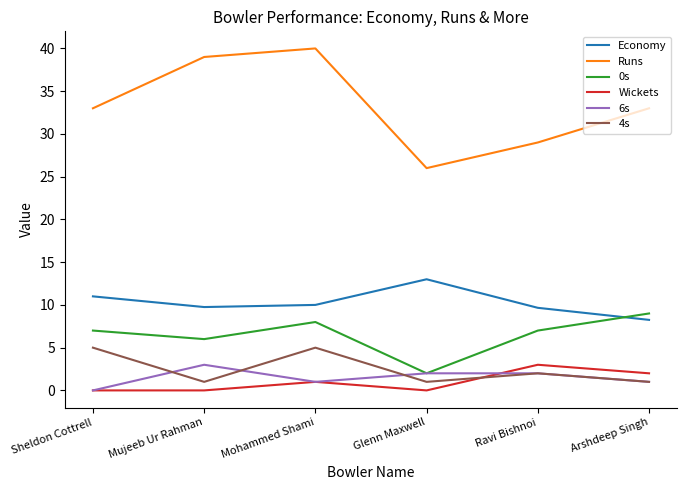

What is the total value across all series at Sheldon Cottrell?

56.0